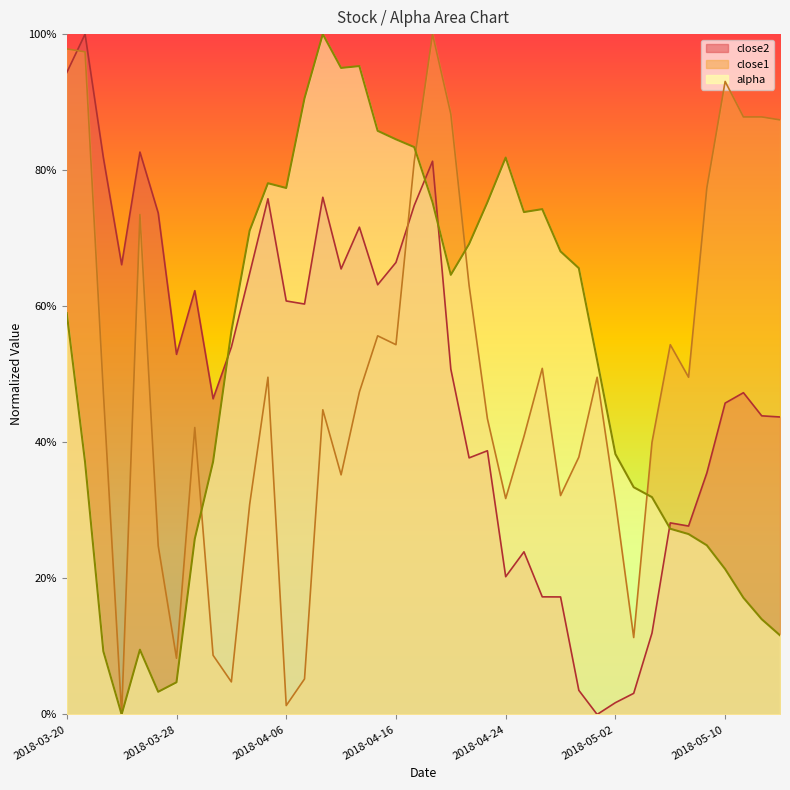

What is the total value across all series at 2018-05-09?

1.4